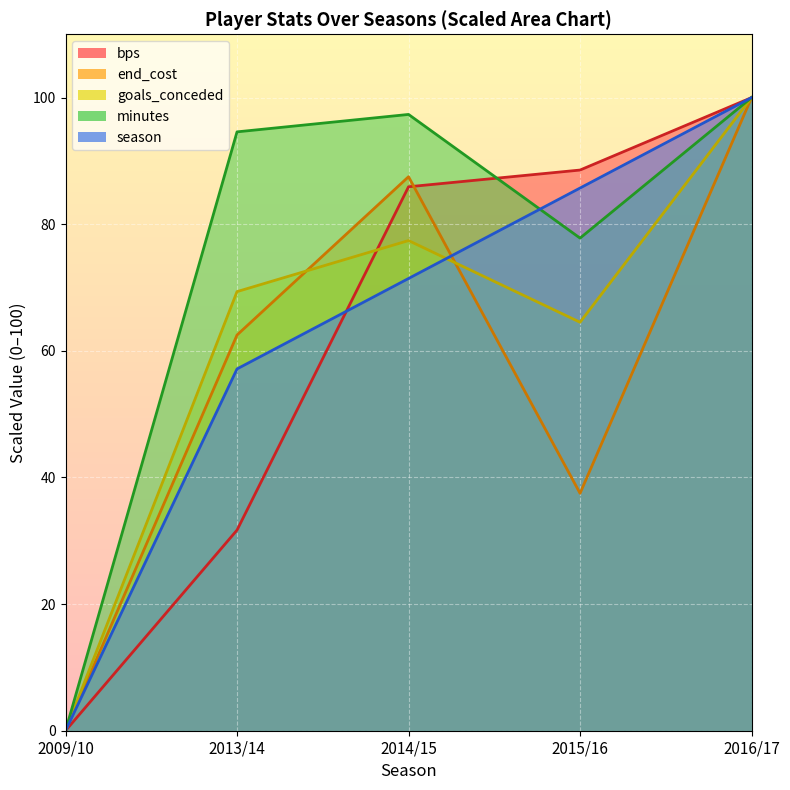

What is the value of the bps point at the 3rd from the left?

85.9